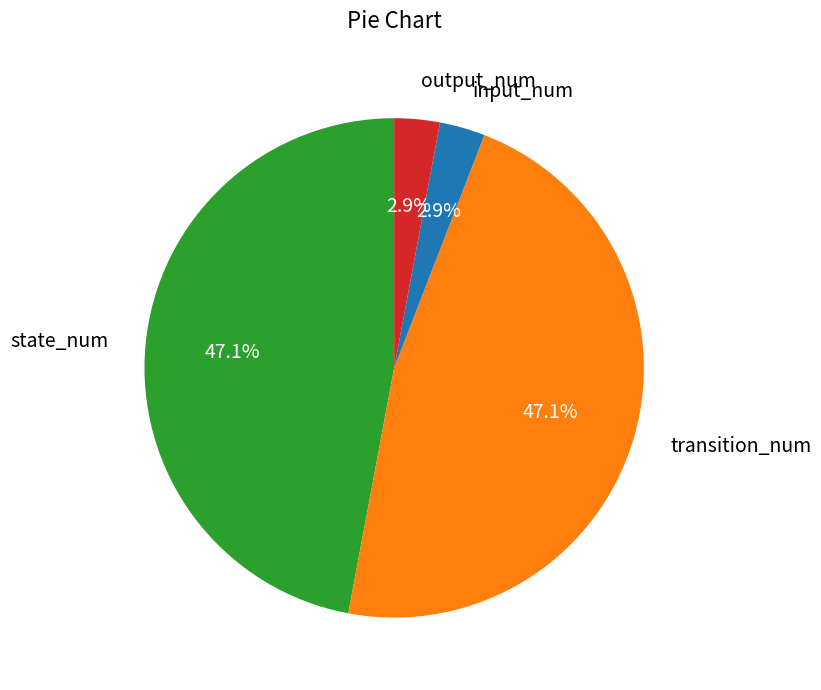

To the nearest percent, what is the difference between the output_num and transition_num slice percentages?

44%